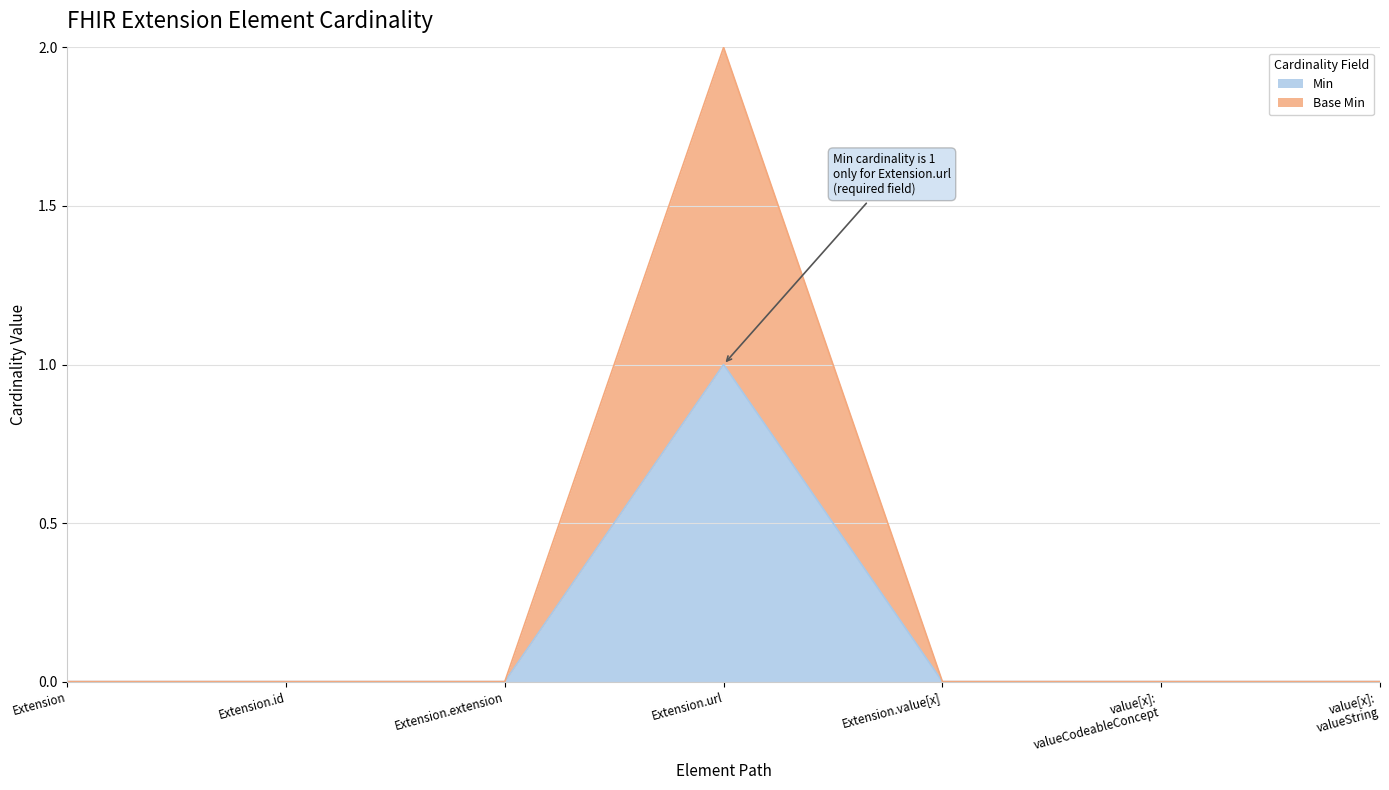

Which category has the highest value in the Base Min series?

Extension.url